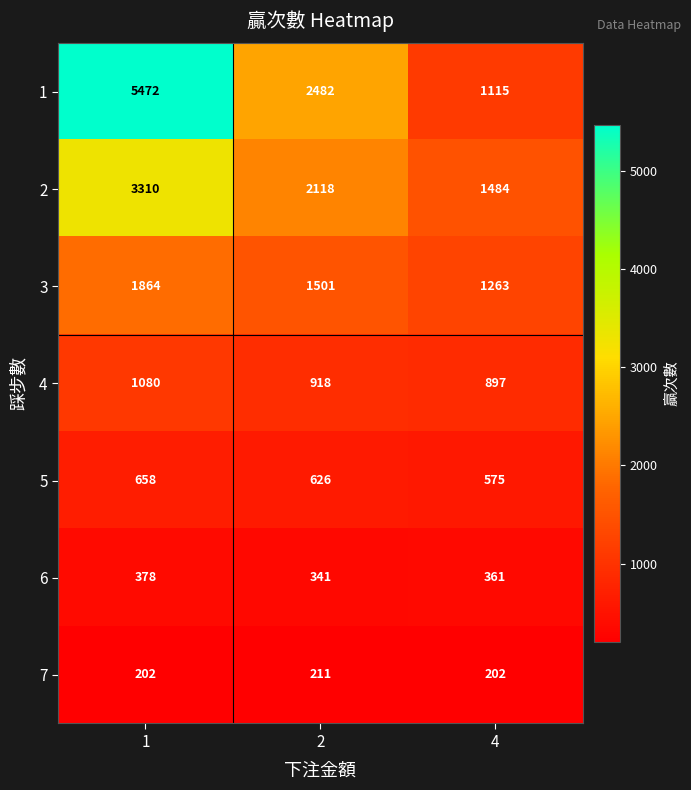

What is the lowest value of the 6 series?

341